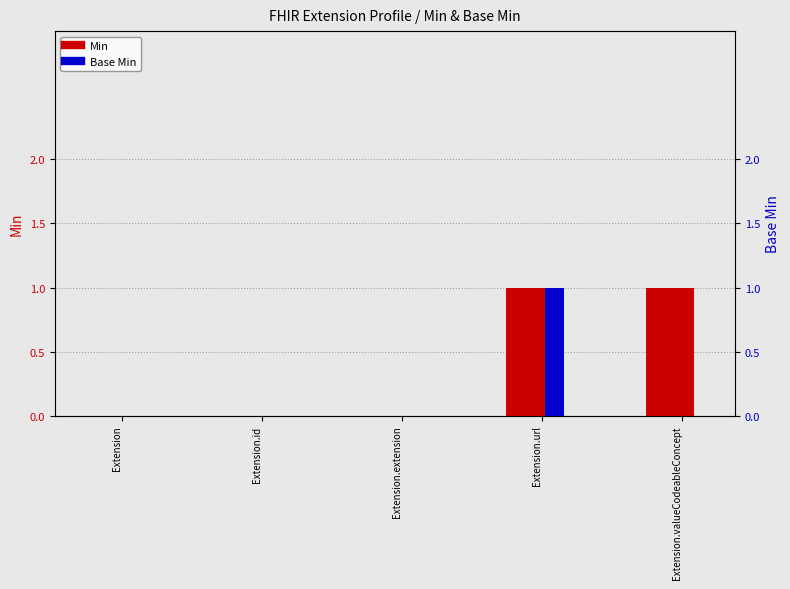

How many categories are shown in the chart?

5